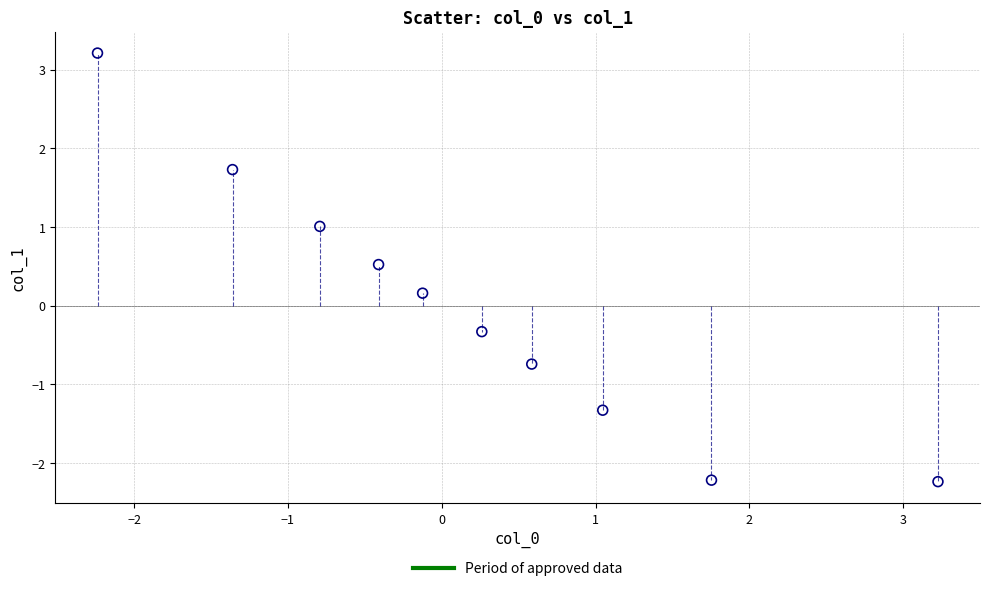

What is the range of X values (max minus min)?

5.5